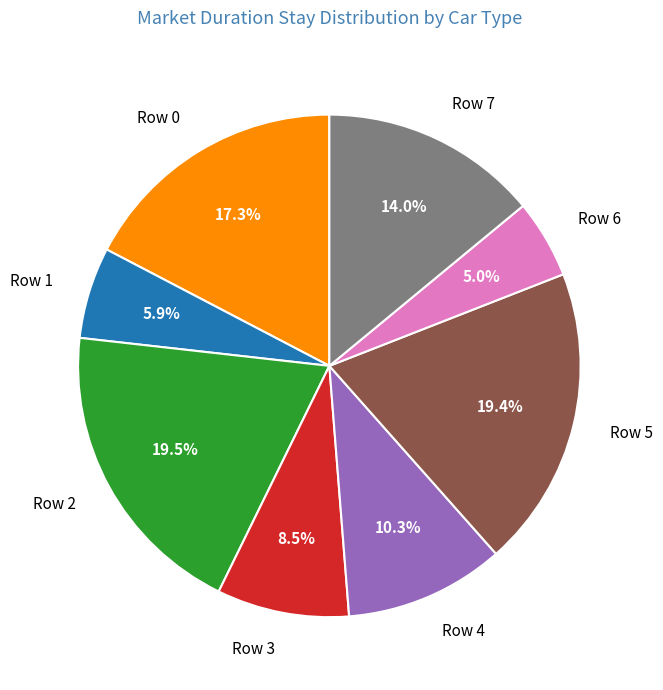

Which category has the smallest portion of the pie?

Row 6